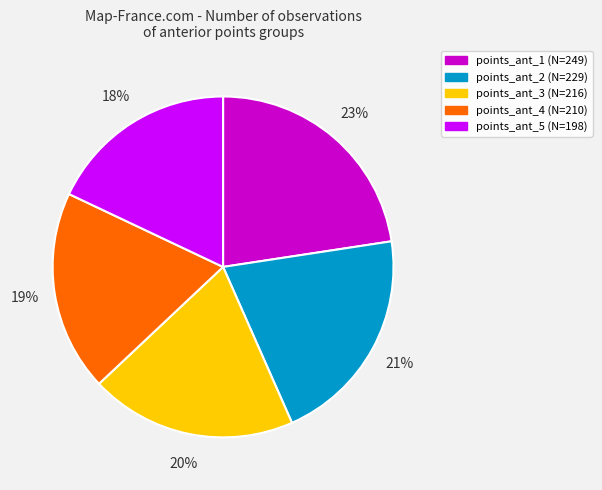

Do points_ant_5 and points_ant_2 together represent more than half of the pie?

No